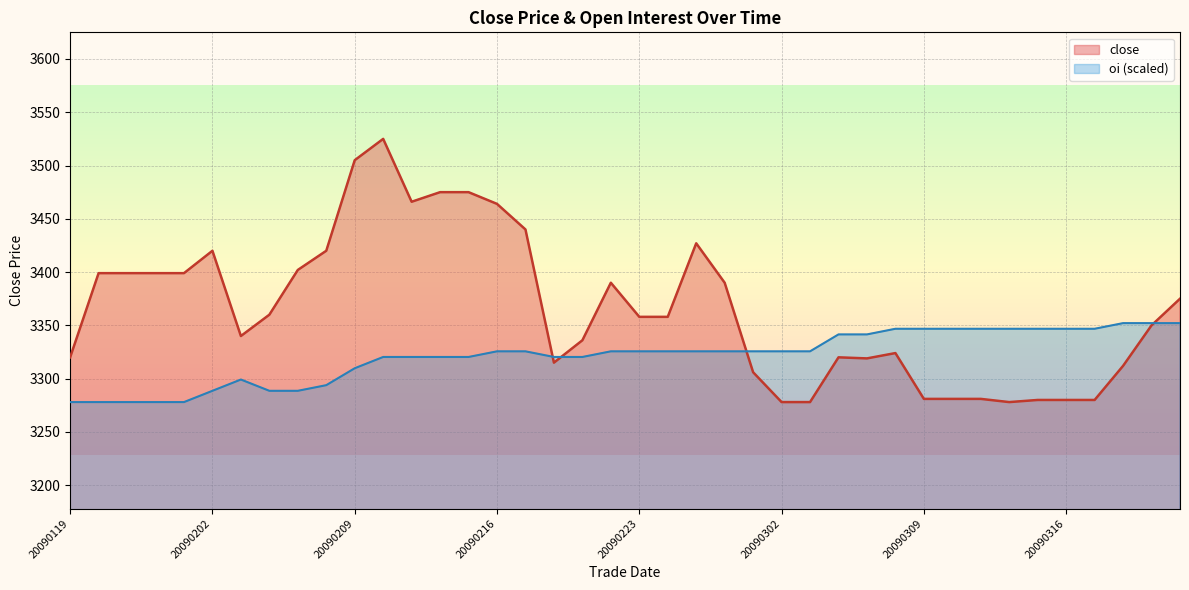

At which label does oi reach its peak?

20090318